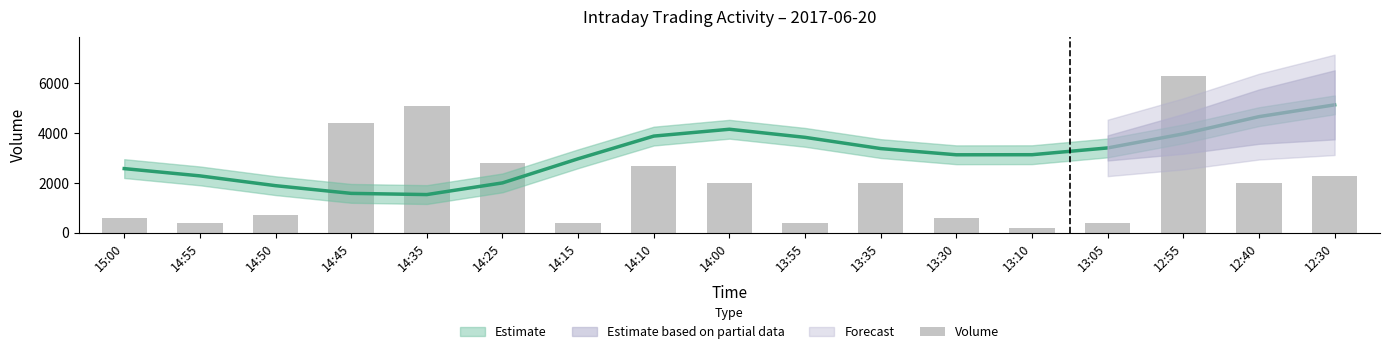

Approximately how many times larger is the value at 12:55 compared to 15:00?

10.5